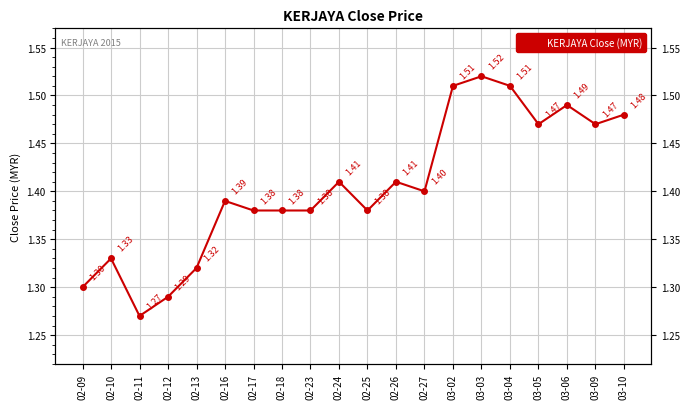

Count the number of categories in the chart.

20